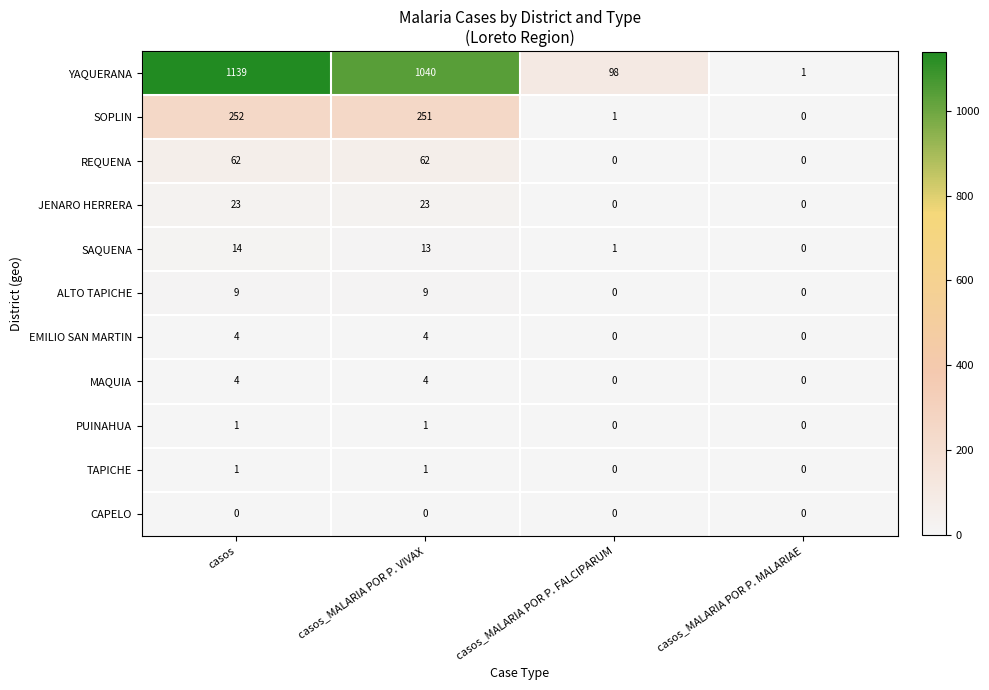

How many ALTO TAPICHE values are between 0 and 9?

4